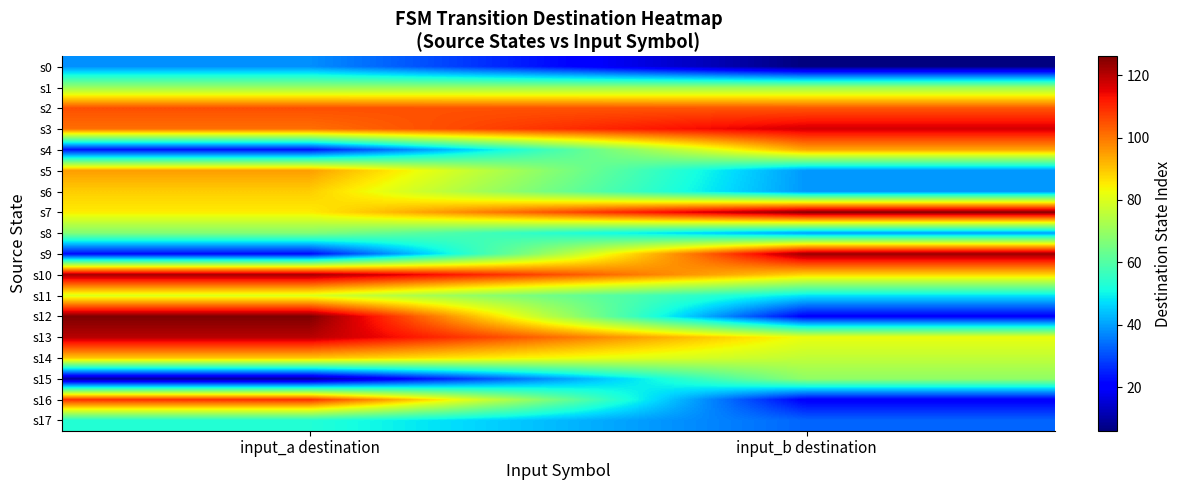

What is the total value across all series at input_a destination?

1404